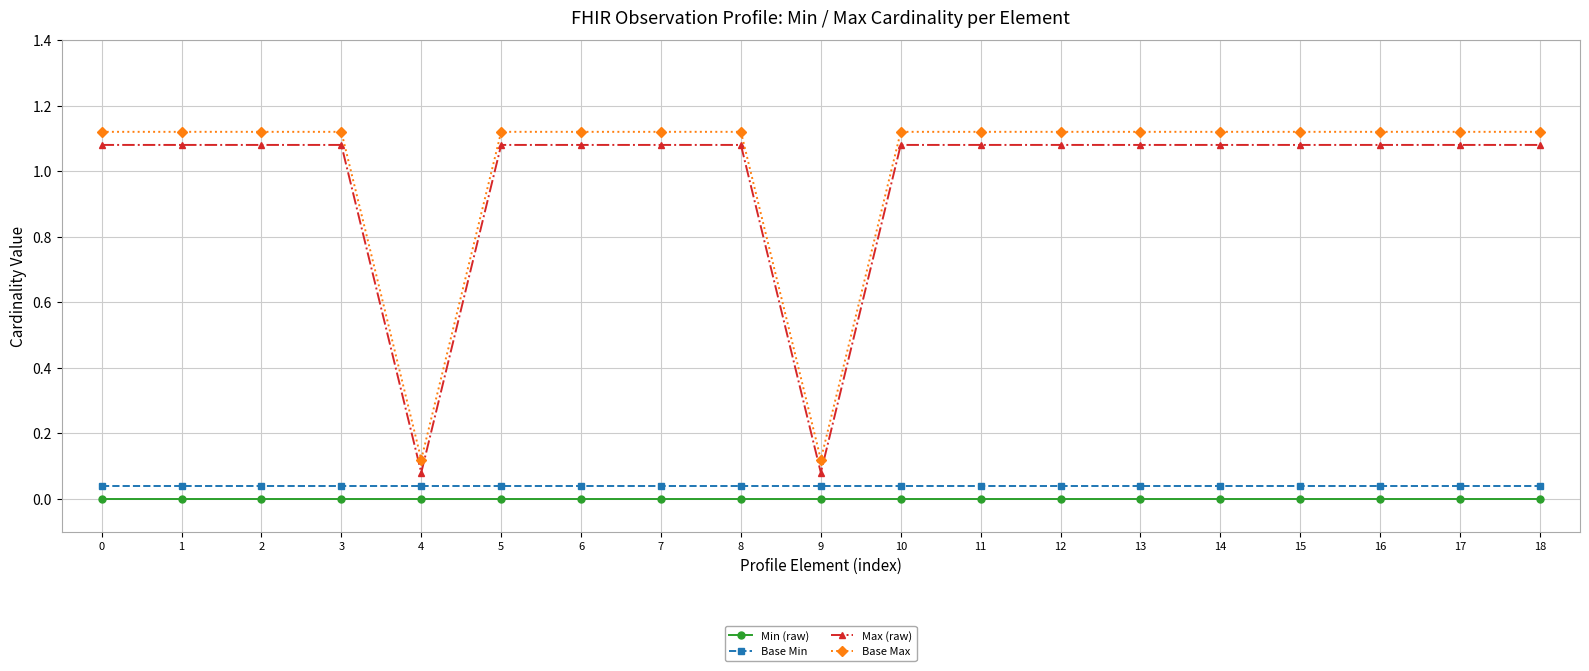

True or false: Min (raw) and Max (raw) cross at least once.

False